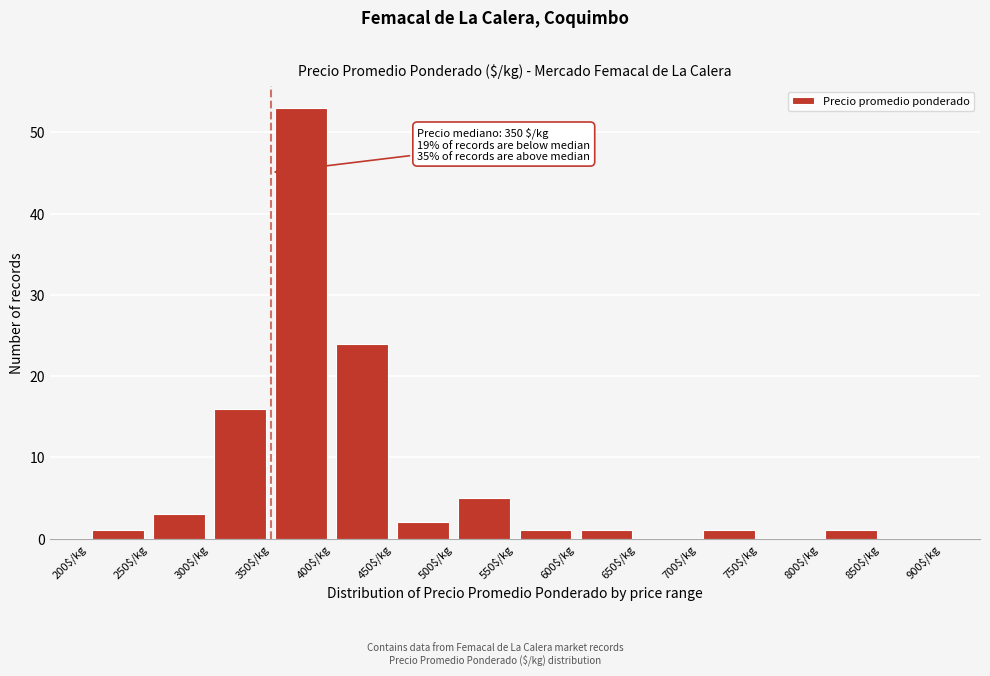

Which range on the x-axis has the tallest bar?

350 to 400